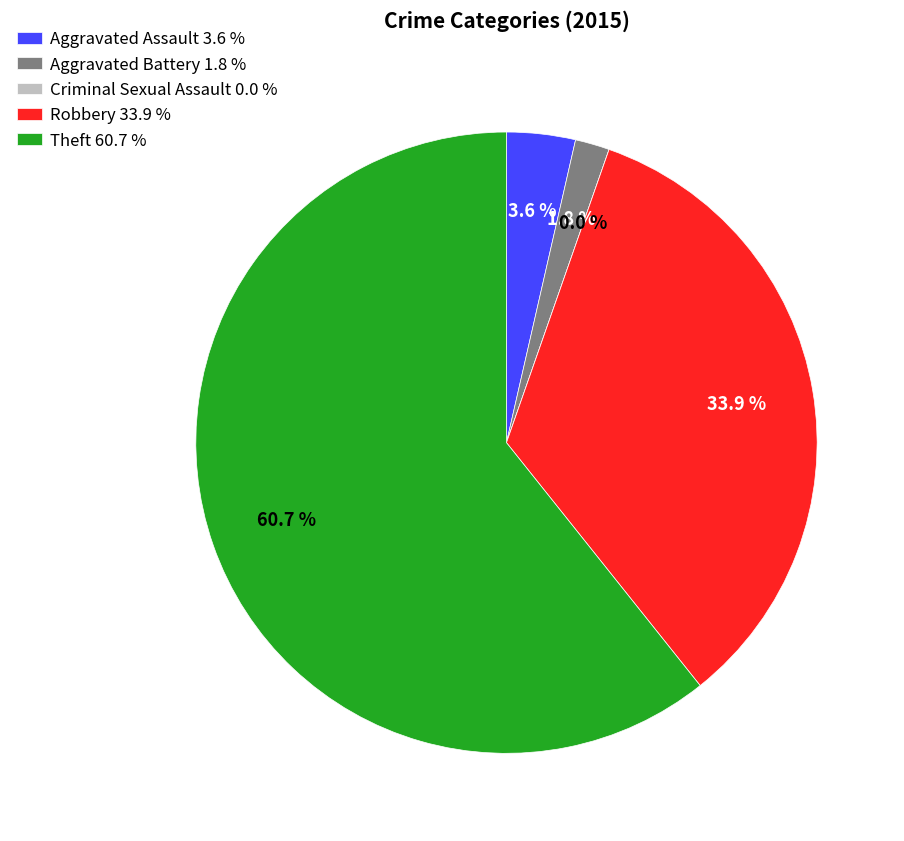

Which has a higher value, Aggravated Battery or Robbery?

Robbery